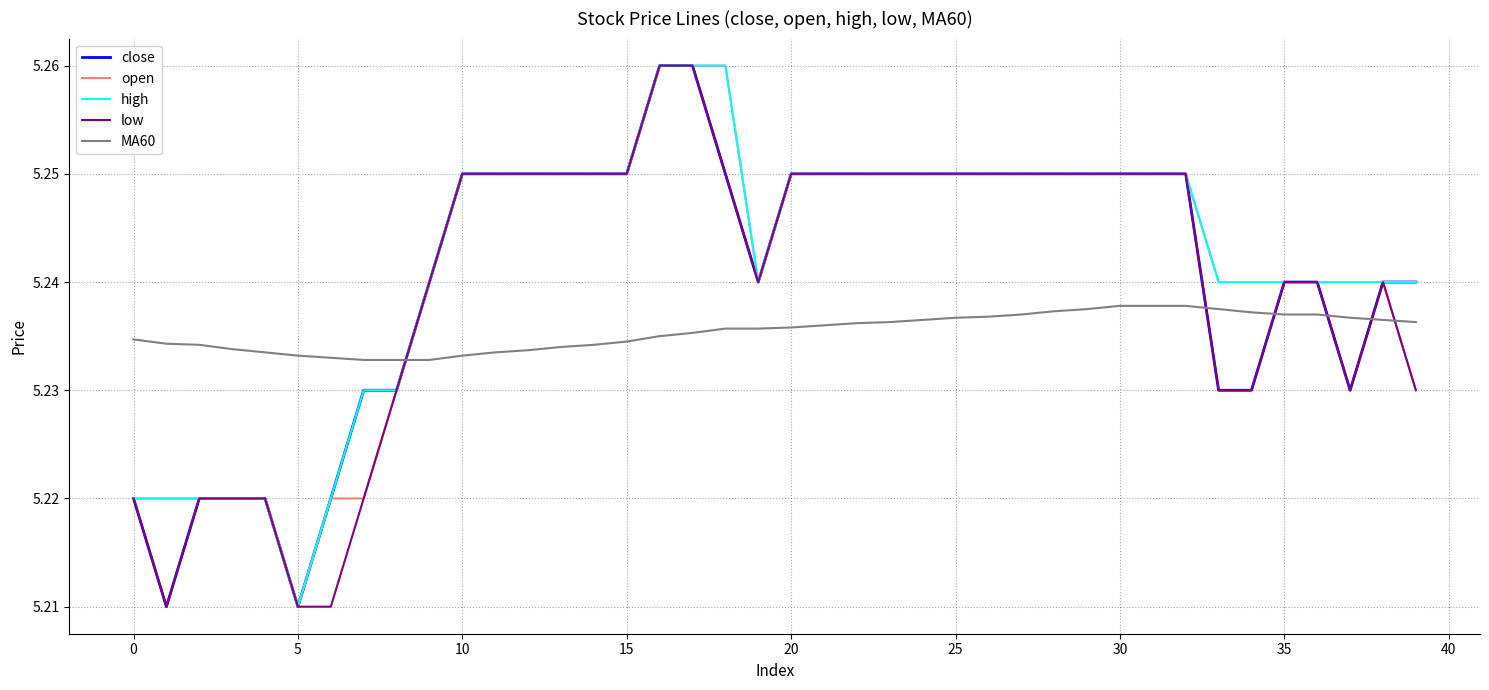

How many times do open and MA60 cross each other?

2